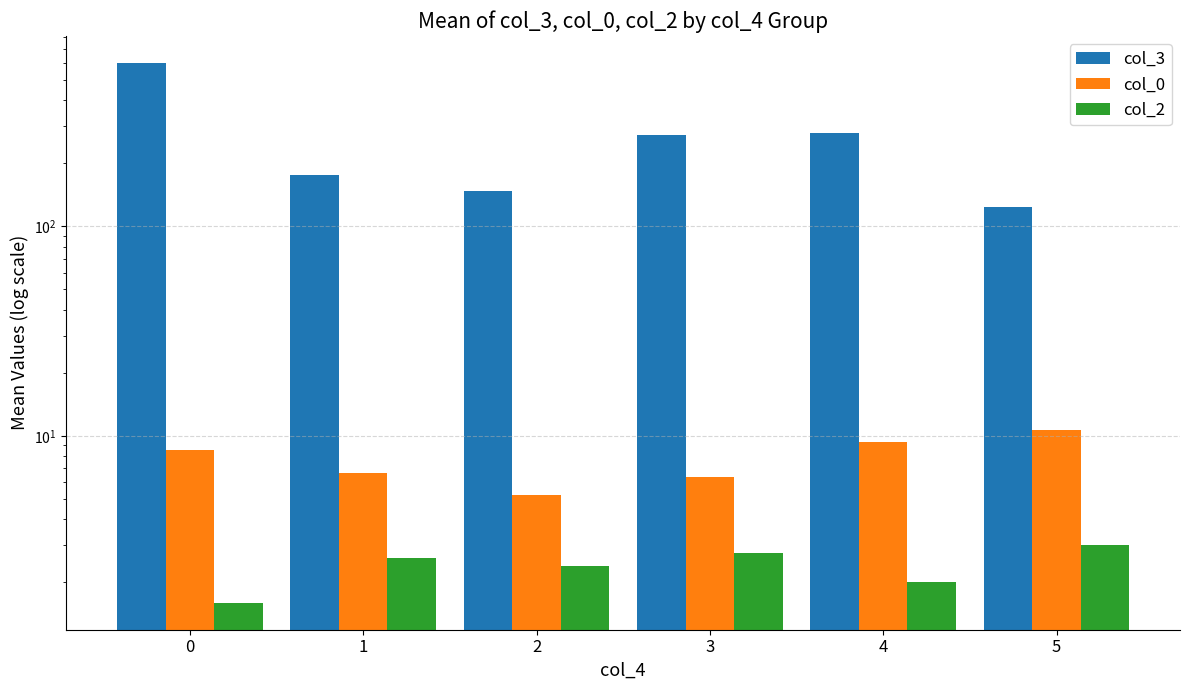

The value of col_0 at 5 is 10.7. True or false?

True